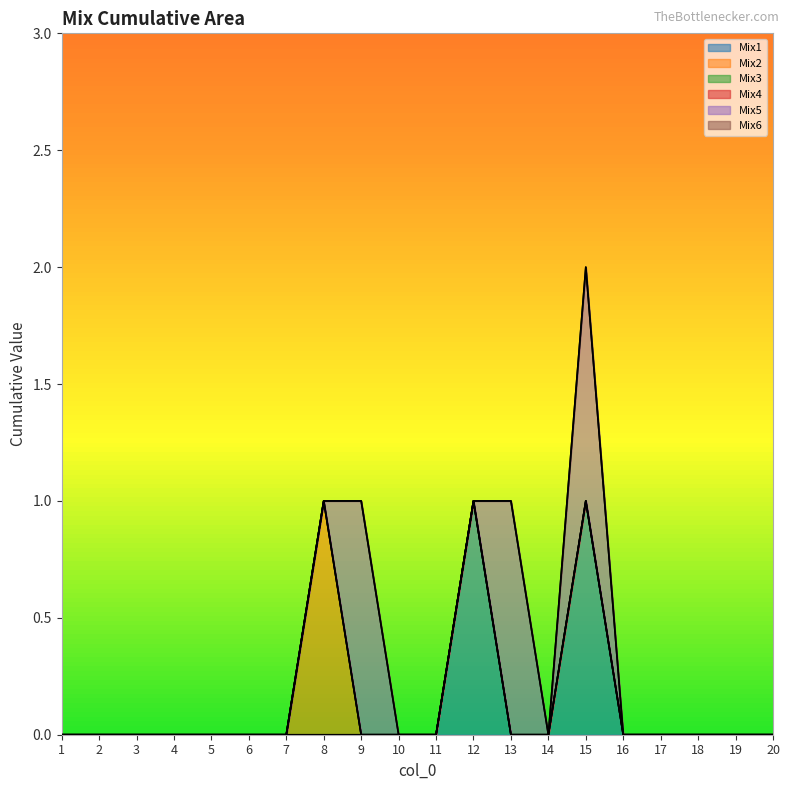

At which label does Mix5 reach its peak?

9